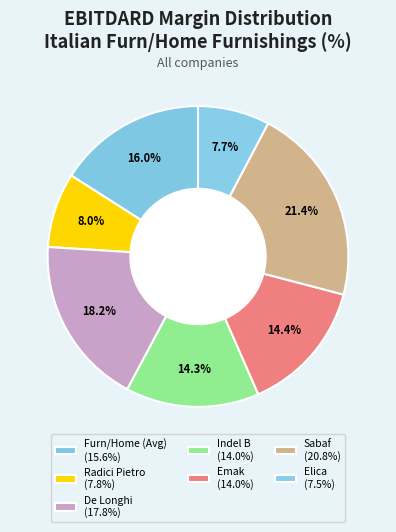

How many segments does this pie chart have?

7